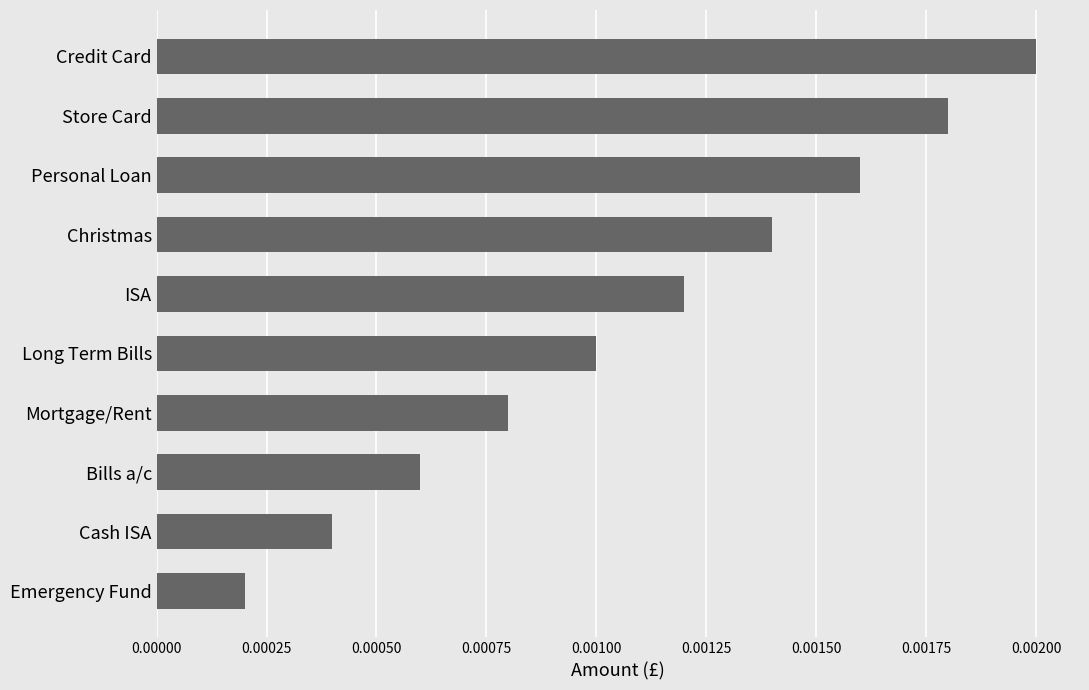

Which label corresponds to the largest value in the chart?

Credit Card